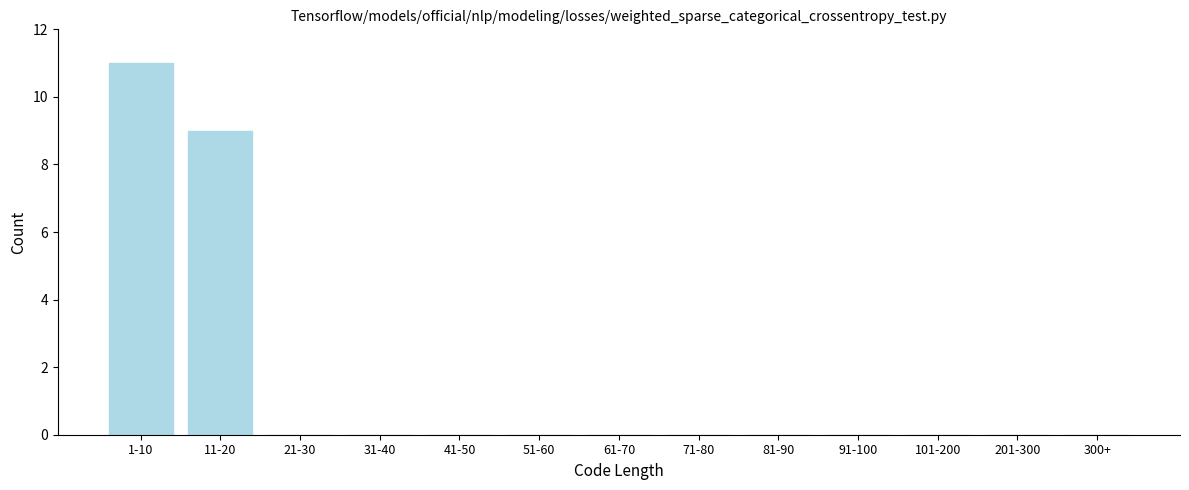

Reading left to right, extract all data points from this chart.

1-10=11	11-20=9	21-30=0	31-40=0	41-50=0	51-60=0	61-70=0	71-80=0	81-90=0	91-100=0	101-200=0	201-300=0	300+=0